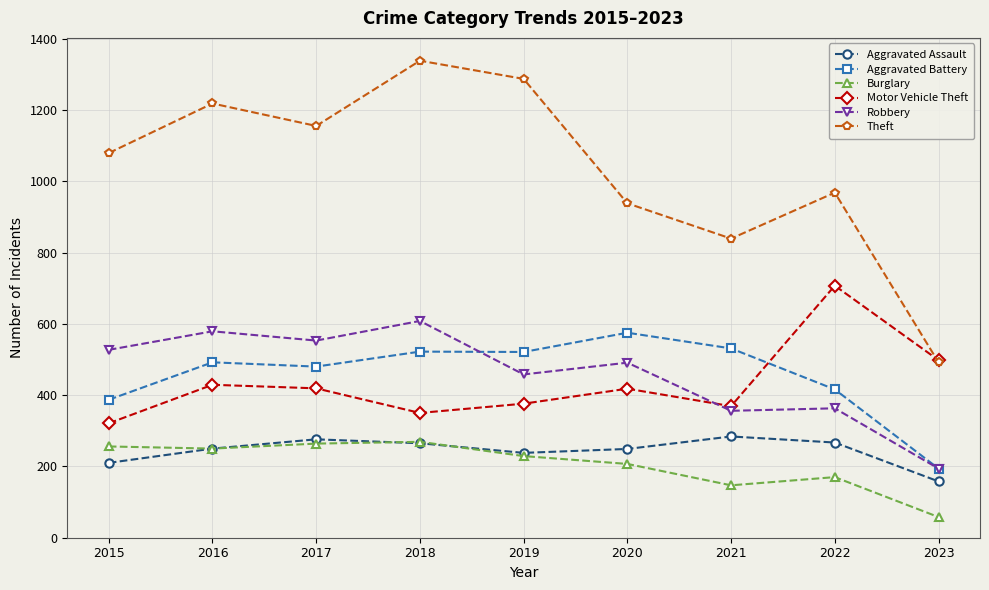

How many categories are shown in the chart?

9